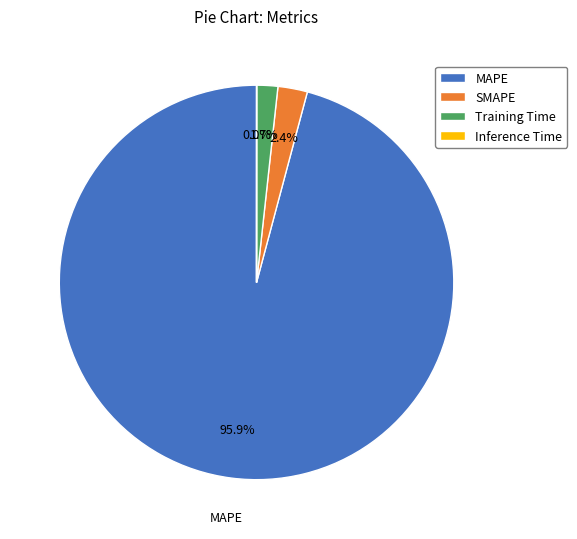

What percentage do SMAPE and MAPE together represent?

98.3%